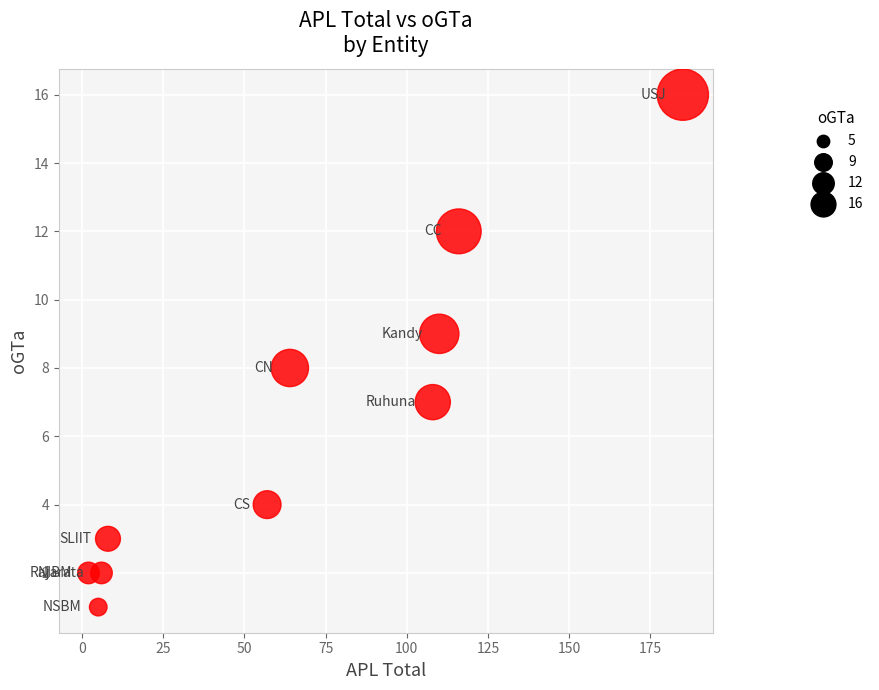

What is the range of X values (max minus min)?

183